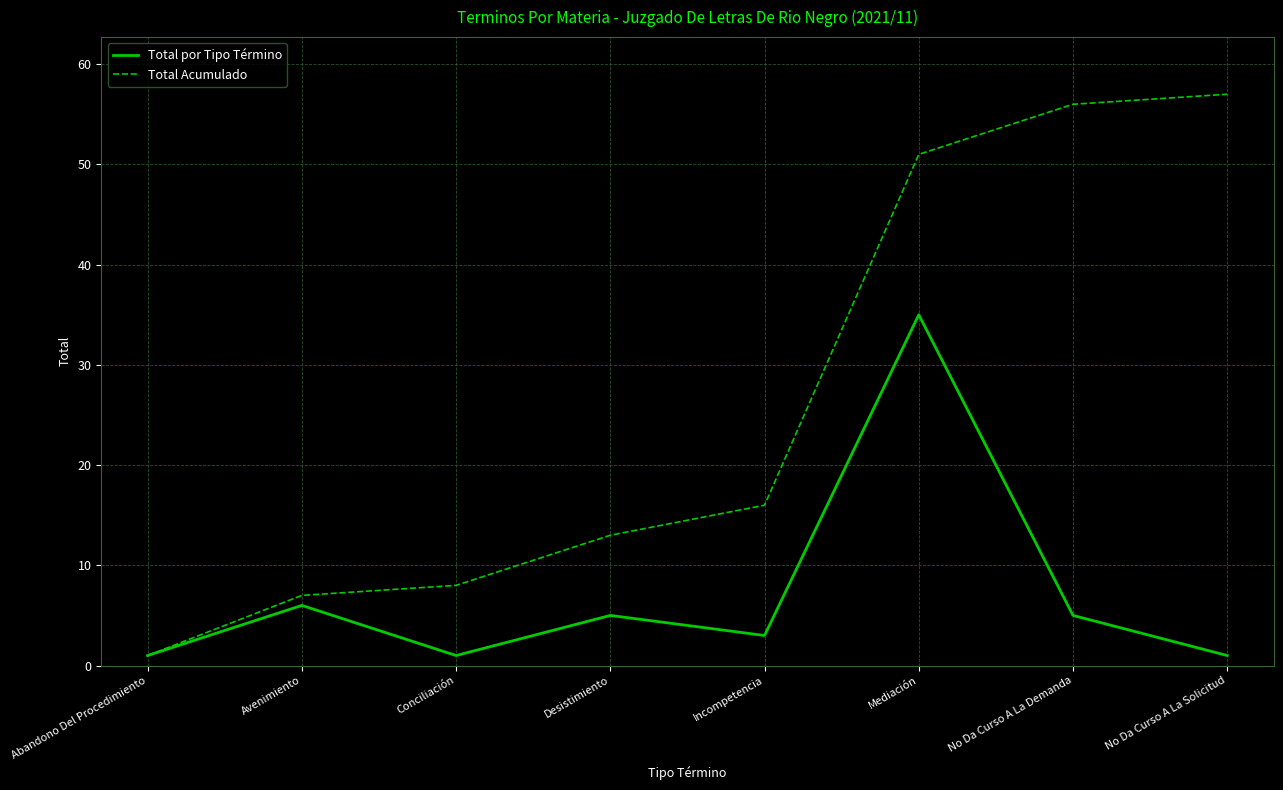

Where does the Total por Tipo Término series first go above 5?

Avenimiento